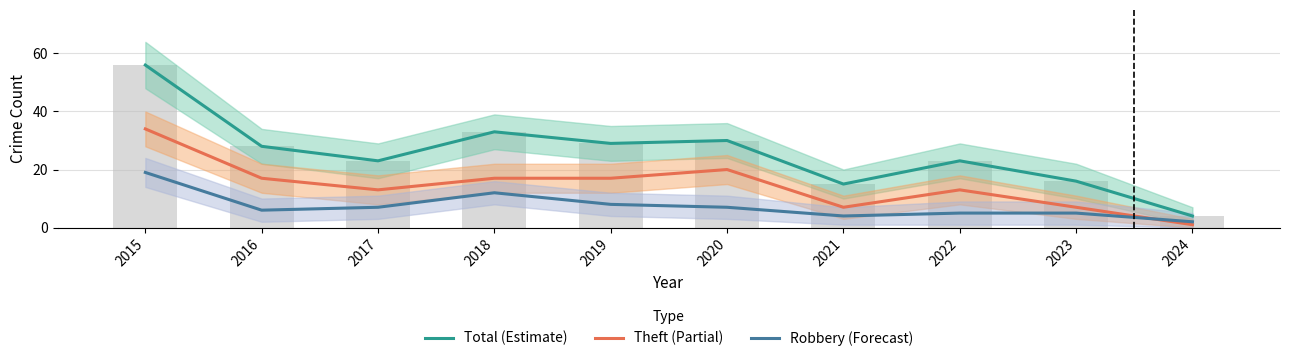

What is the value of the Robbery (Forecast) bar at the 9th from the left?

5